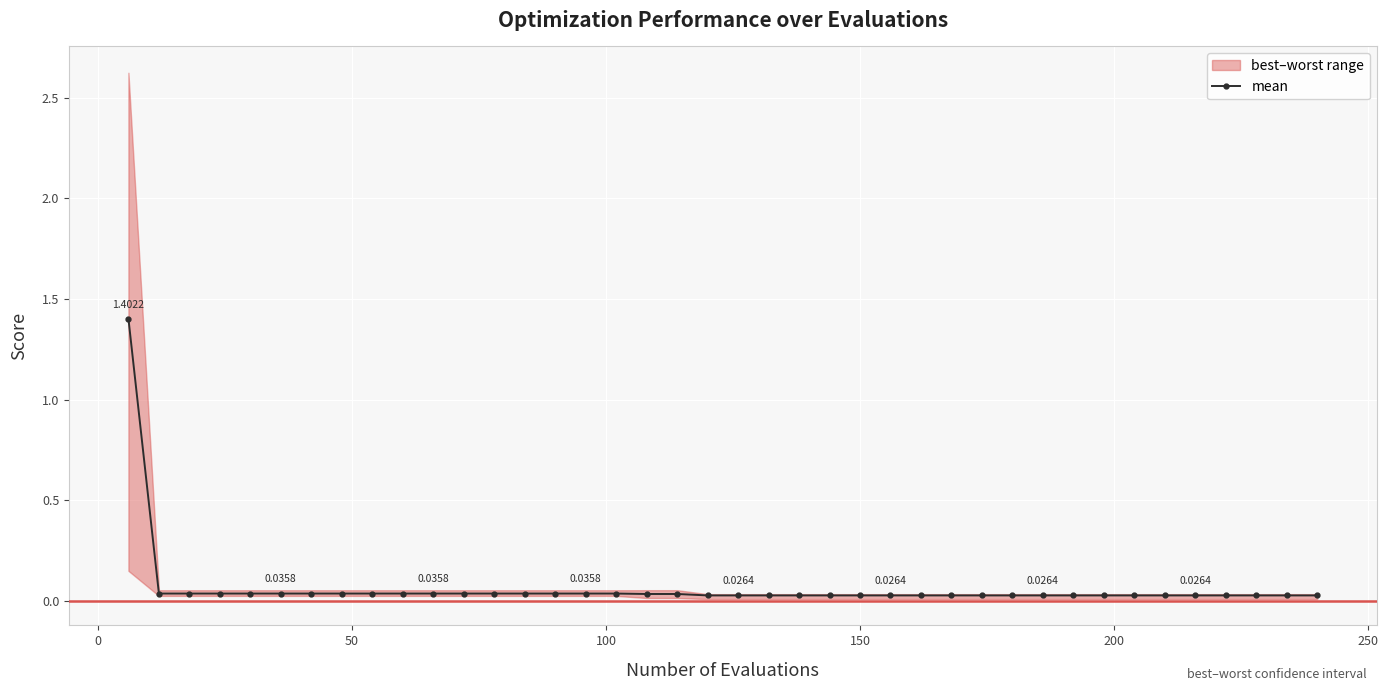

How many data points does each series have?

40